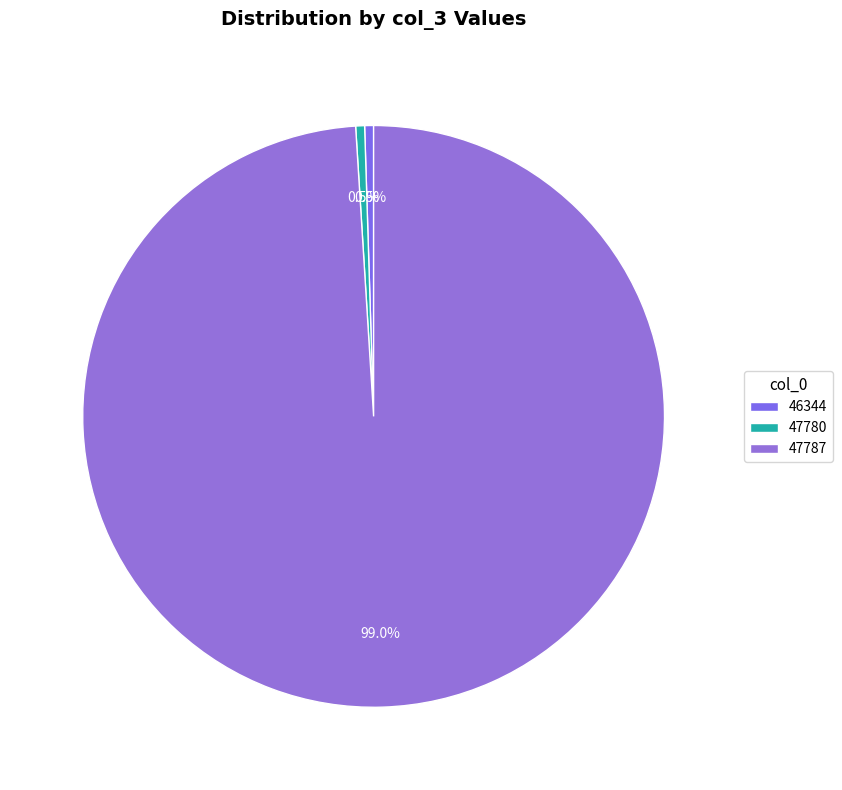

The 47780 slice represents 7% of the pie. True or false?

False